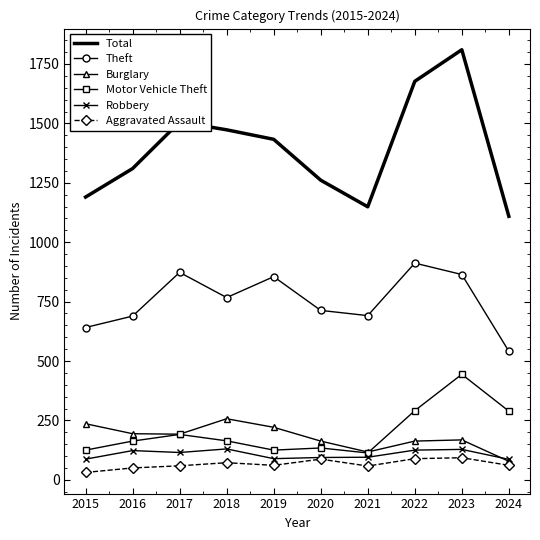

At 2018, list the series in order from largest to smallest.

Total, Theft, Burglary, Motor Vehicle Theft, Robbery, Aggravated Assault